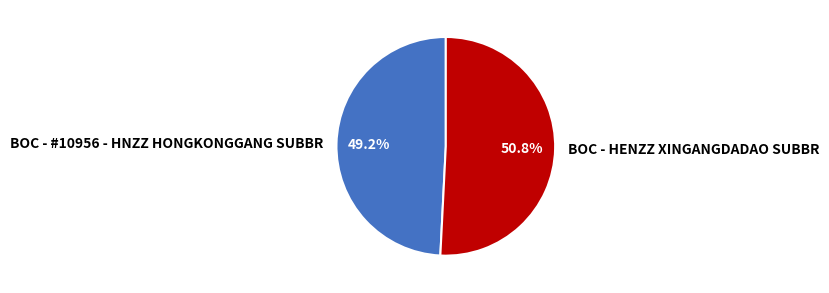

True or false: BOC - HENZZ XINGANGDADAO SUBBR accounts for 51% of the total.

True